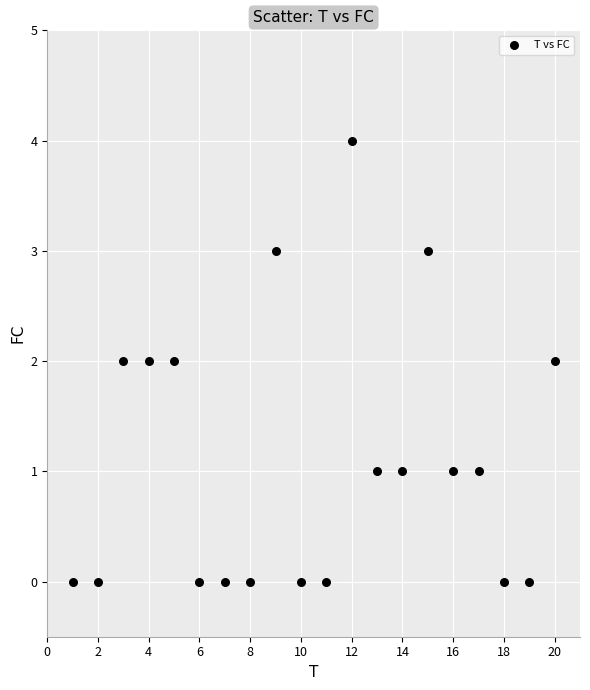

What is the range of Y values (max minus min)?

4